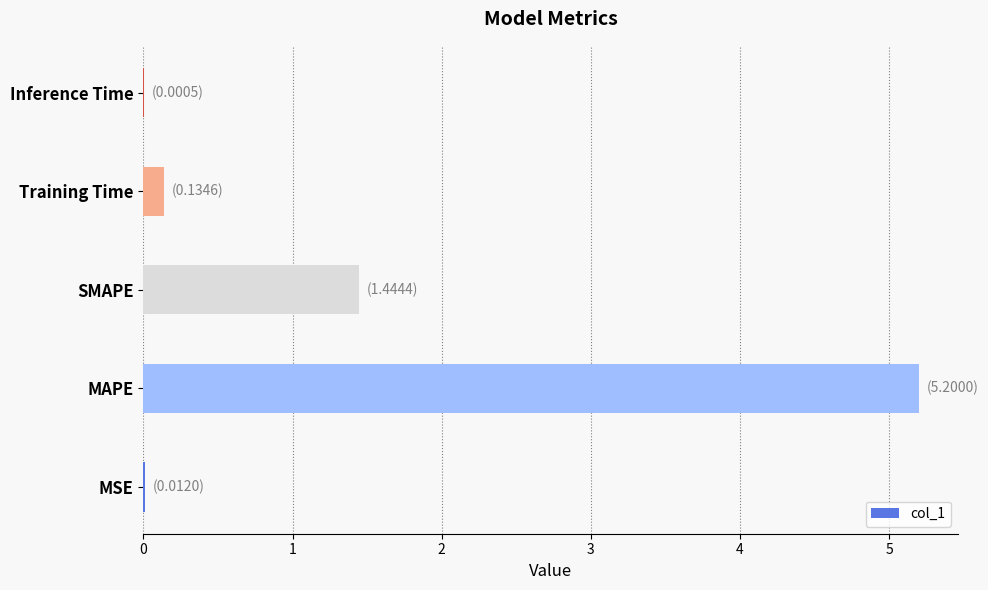

Which has a higher value, Training Time or MAPE?

MAPE